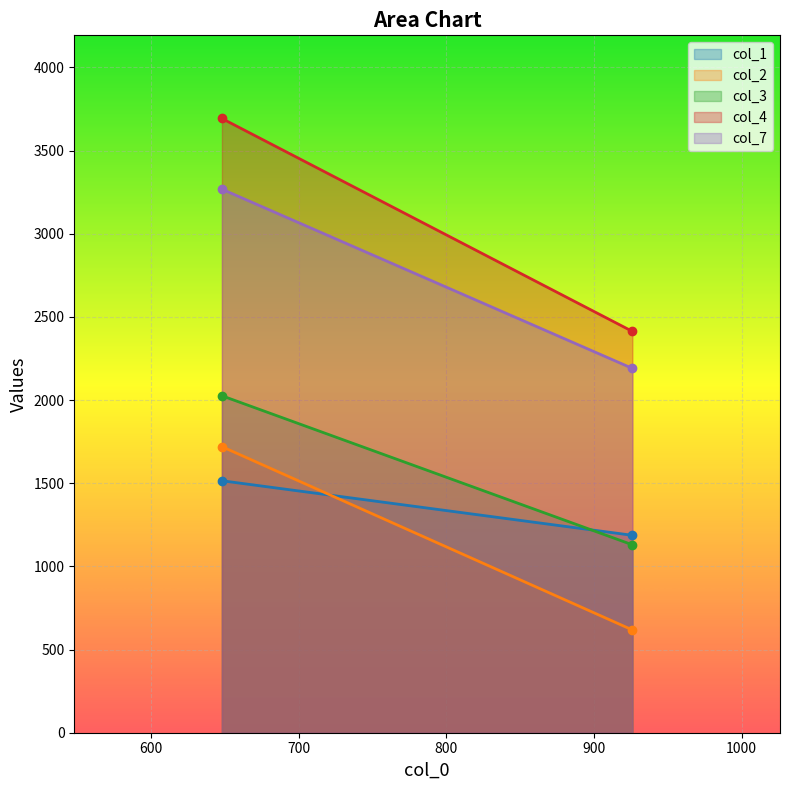

What is the minimum value for col_7?

2190.6